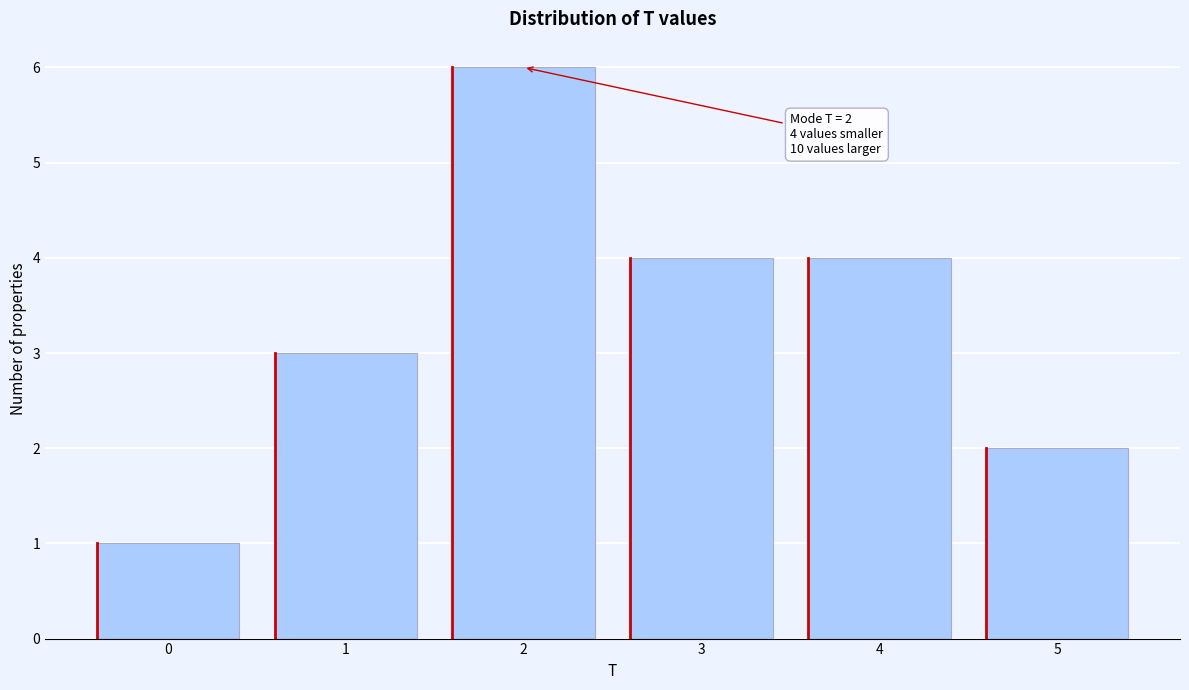

Reading left to right, extract all data points from this chart.

0=1	1=3	2=6	3=4	4=4	5=2